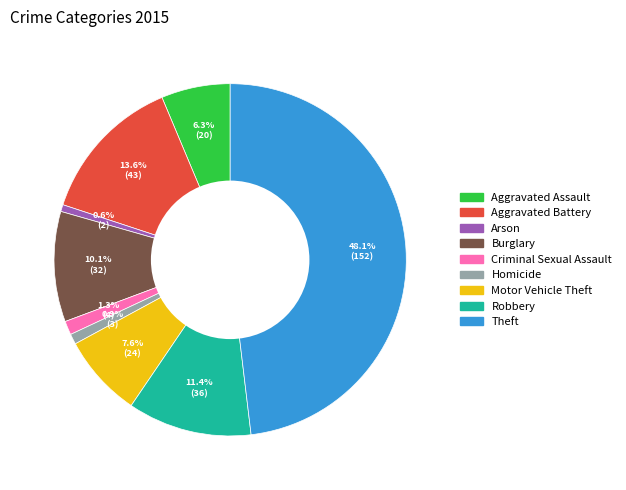

Approximately how many times larger is the value at Robbery compared to Burglary?

1.1